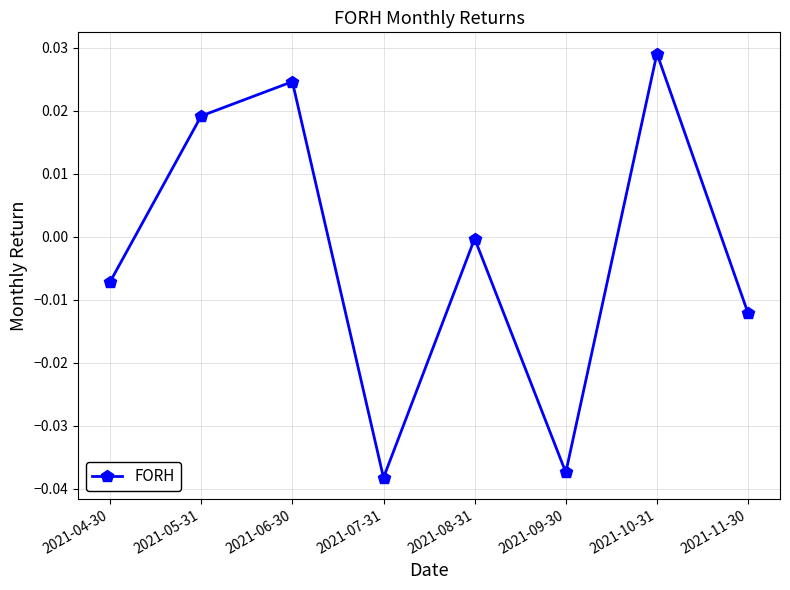

Where is the first local maximum?

2021-06-30